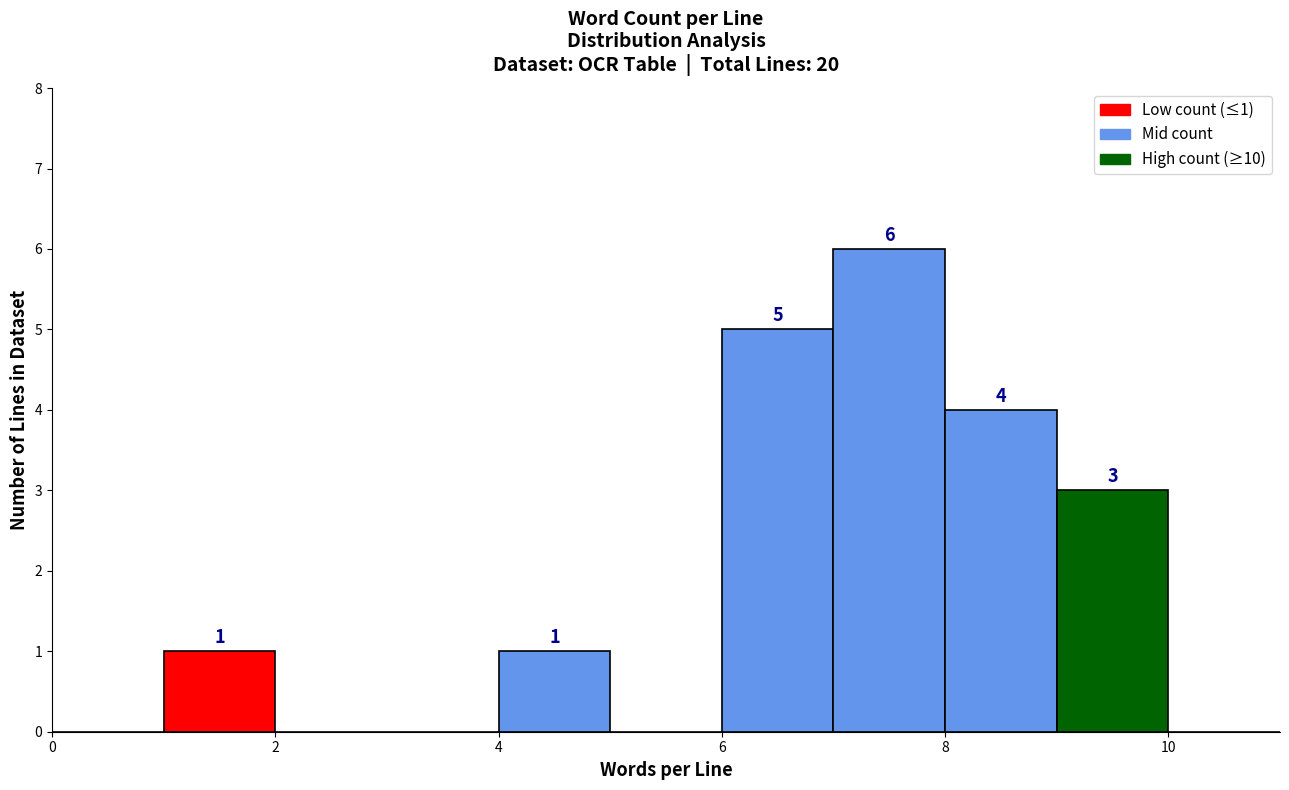

Which range on the x-axis has the tallest bar?

7 to 8